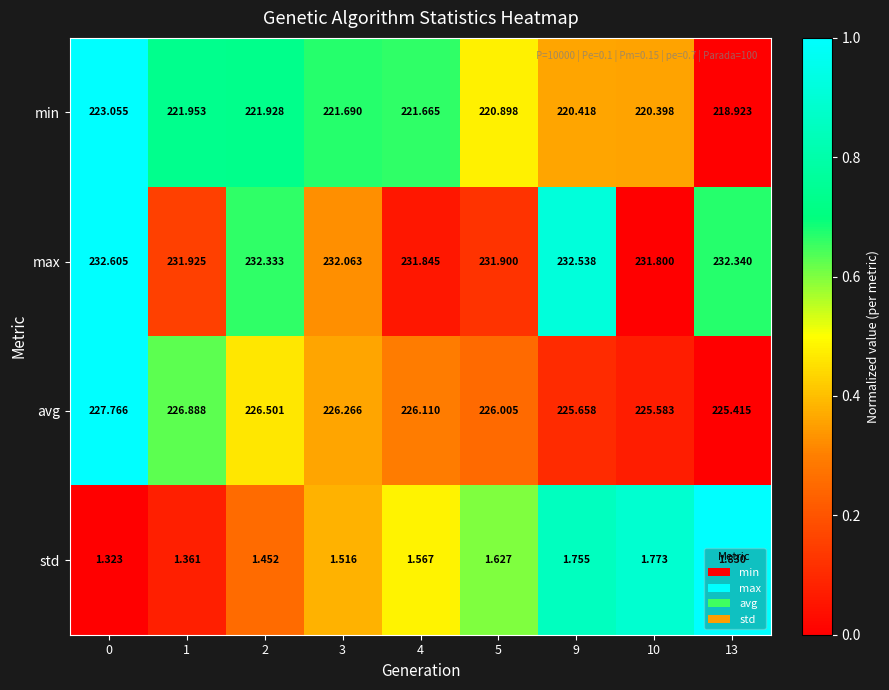

What is the total value across all series at 10?

679.6